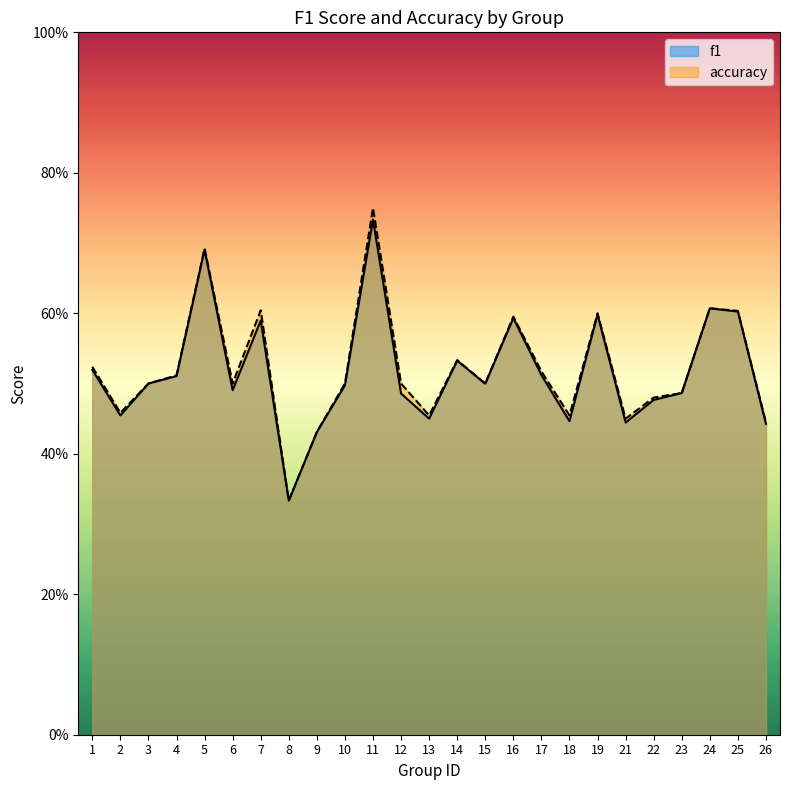

Does the chart have visible grid lines?

No